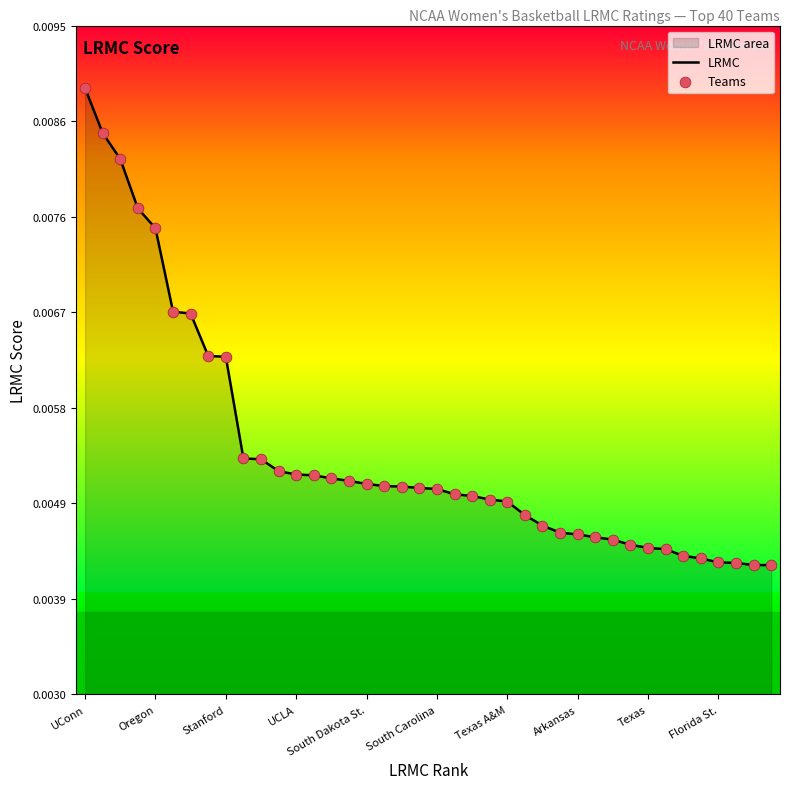

At which category is the sum across all series the highest?

UConn